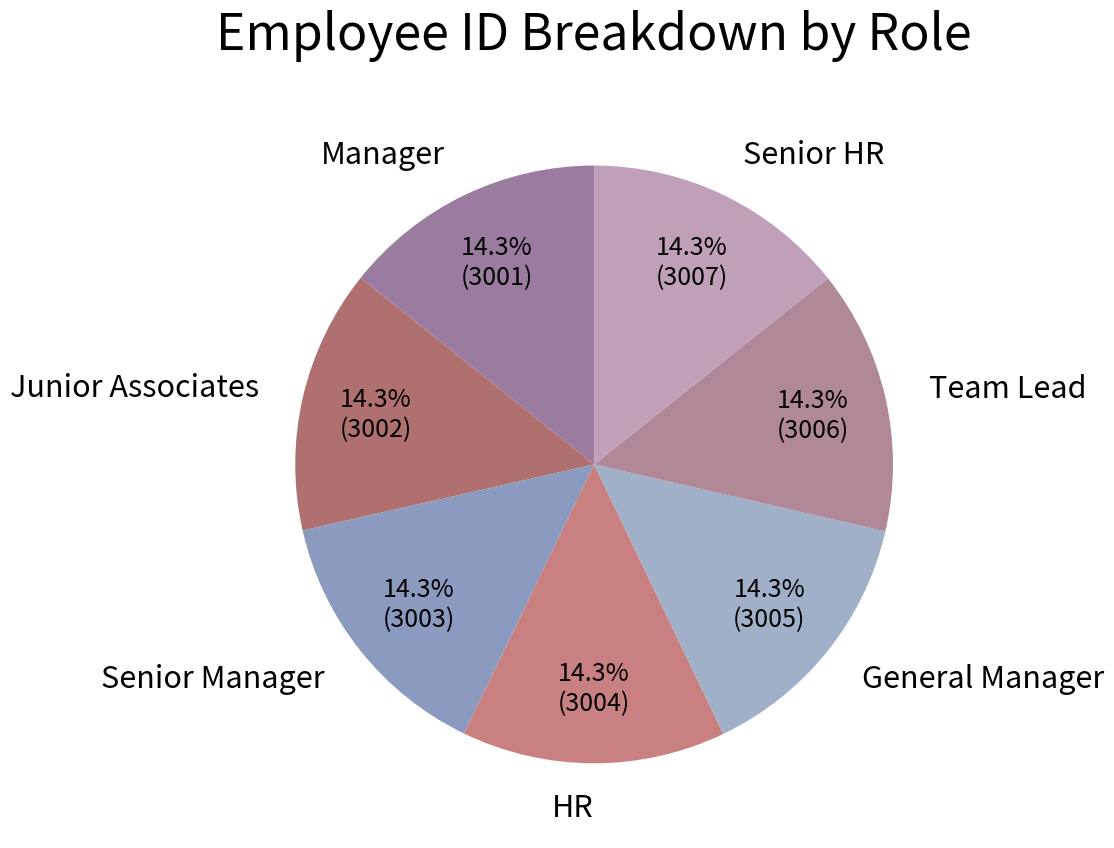

How many segments does this pie chart have?

7